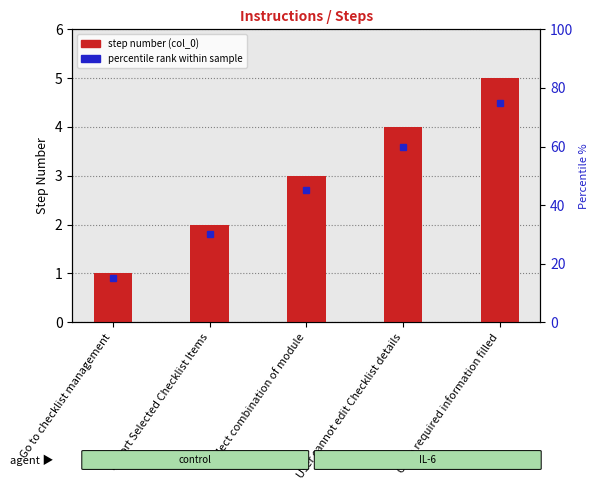

Read the value at User cannot edit Checklist details.

4